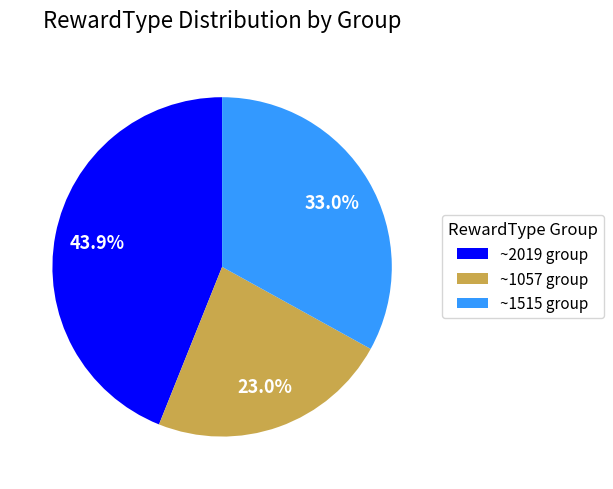

Which category has the smallest portion of the pie?

~1057 group